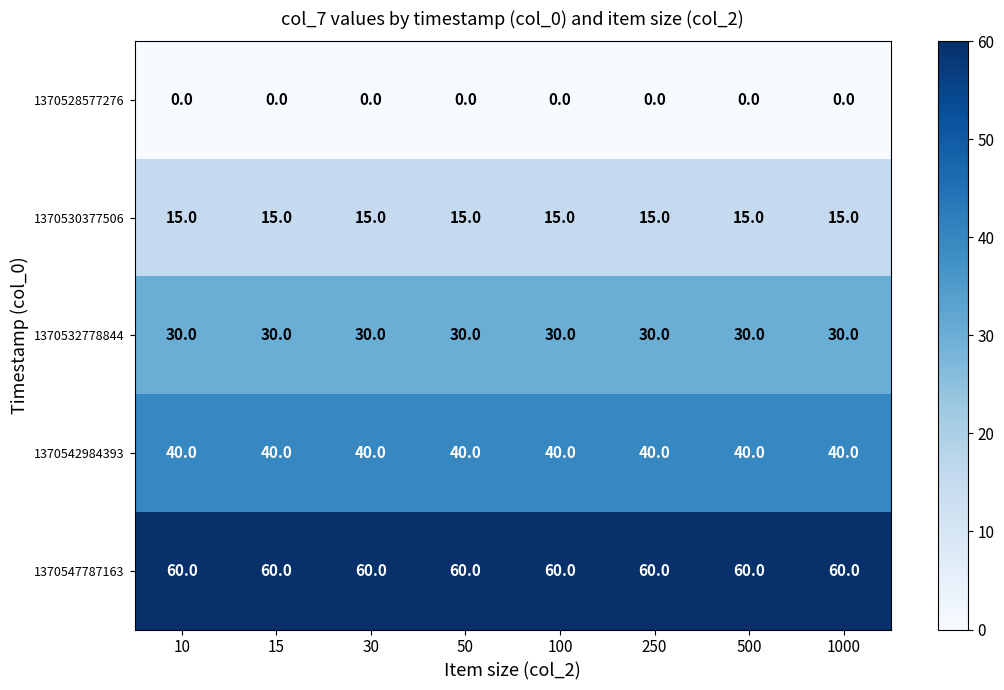

True or false: 1370547787163 has a value of 36 at 1000.

False